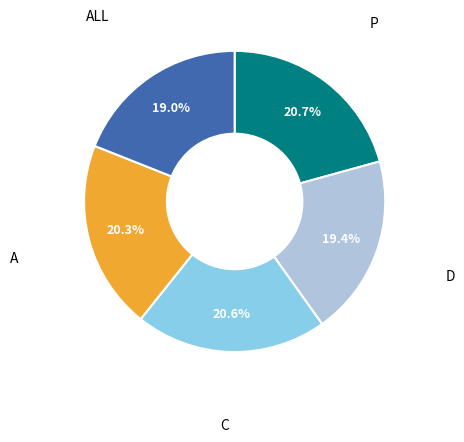

Does any single category account for the majority?

No